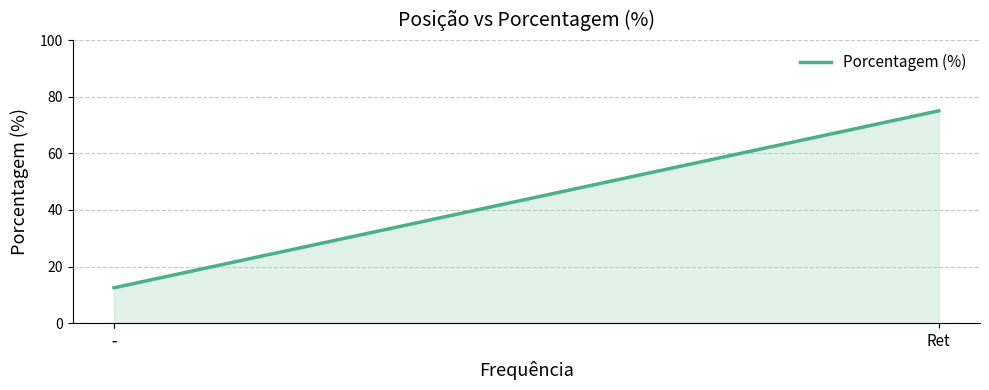

How many lines are shown in the chart?

1